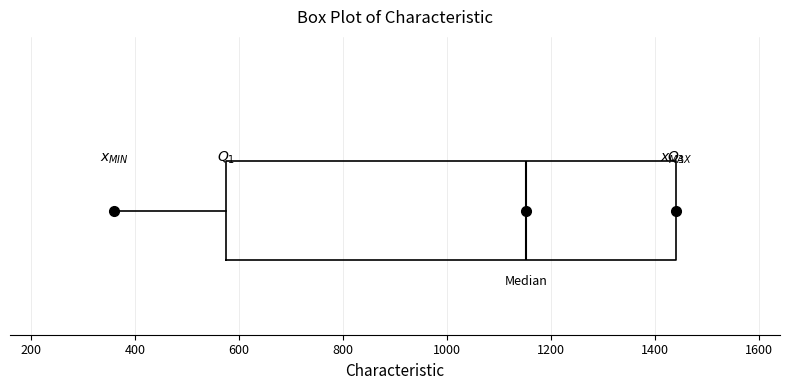

Transcribe this box plot: give where the median line is, the range the box spans, and where the two whiskers end, as read against the x-axis. The values are not printed on the chart, so give them approximately, as read against the axis.

median 1160, box 580 to 1440, whiskers 360 to 1440